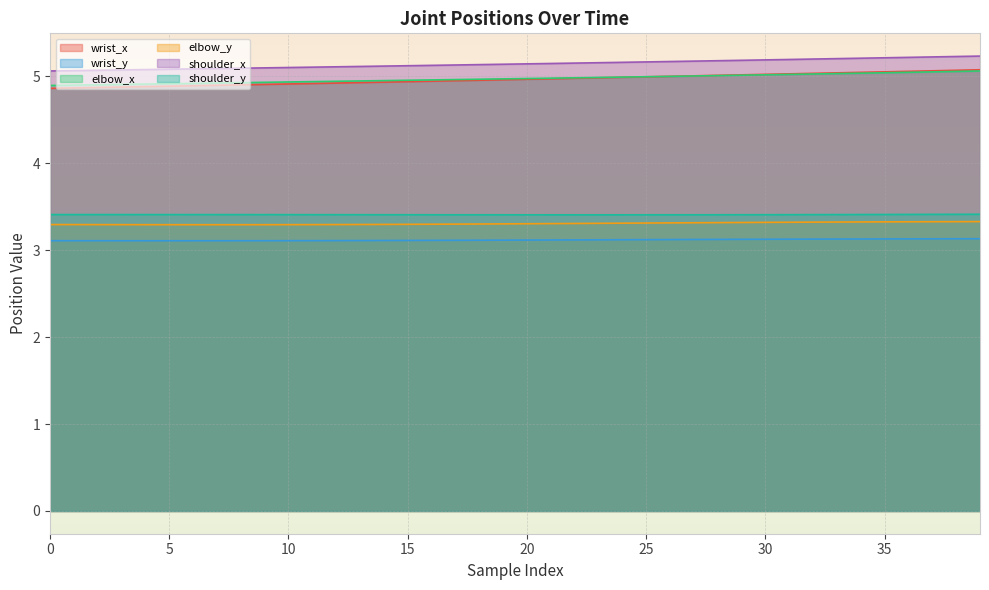

How many shoulder_y values are between 3 and 4?

40